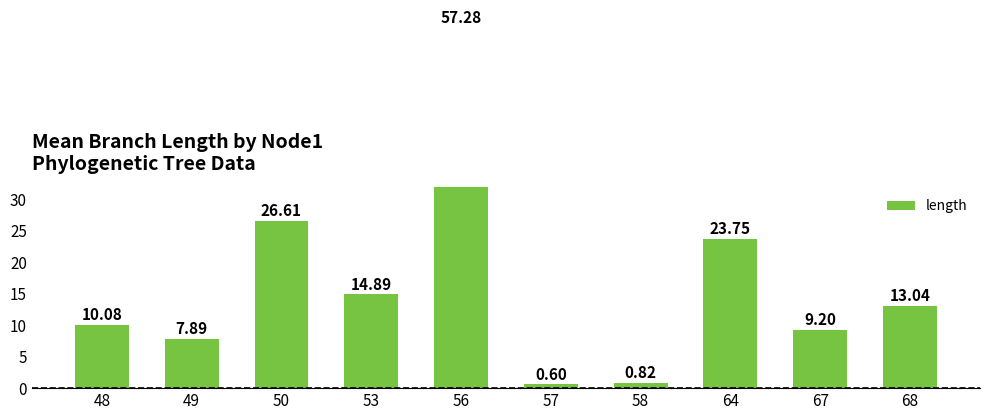

How many values exceed 13?

5